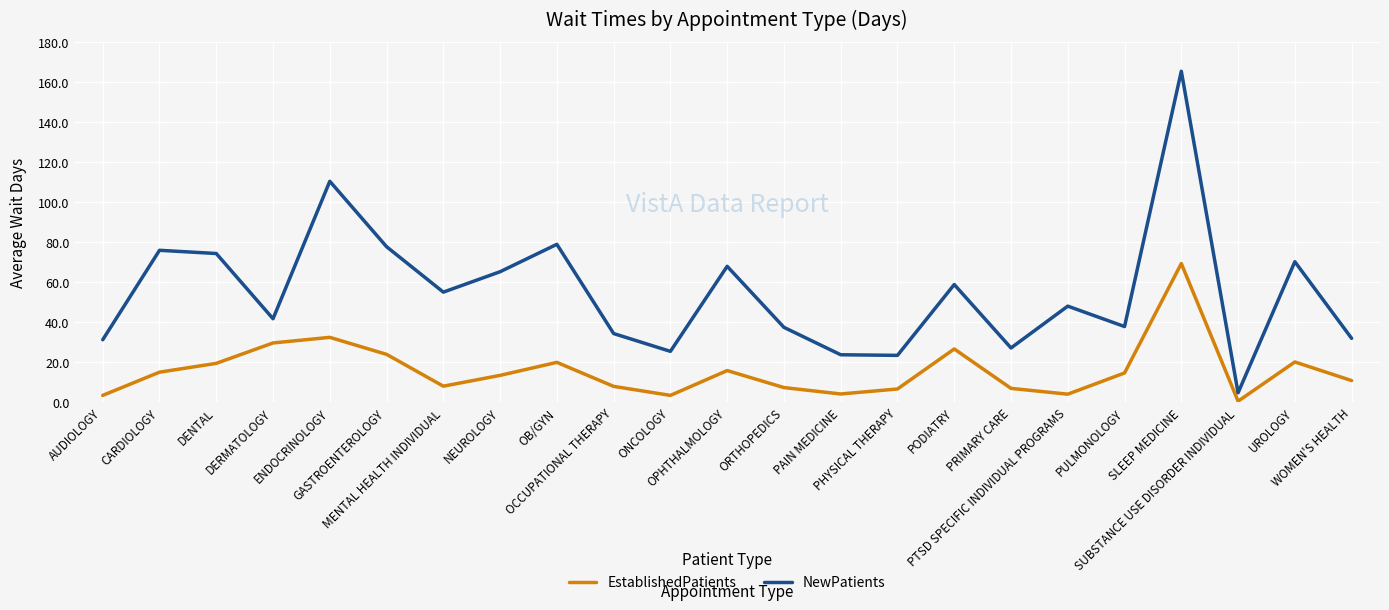

Rank the series by their average value, from highest to lowest.

NewPatients, EstablishedPatients